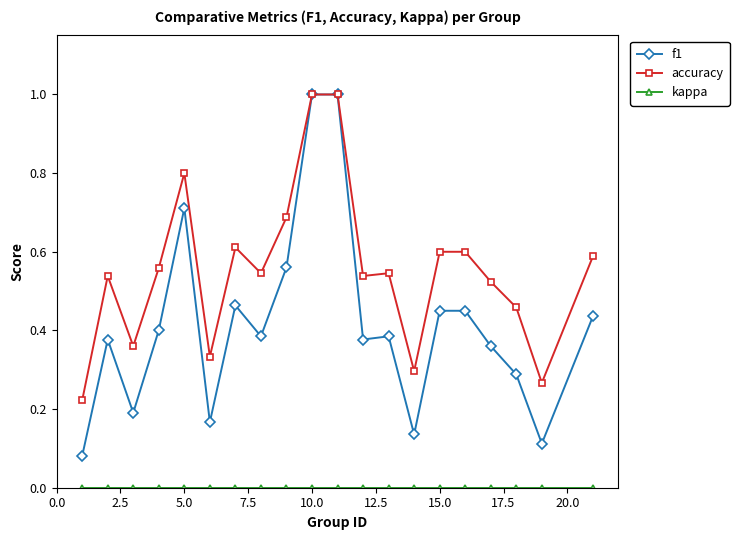

True or false: accuracy has more than 2 points higher than both neighbors.

True